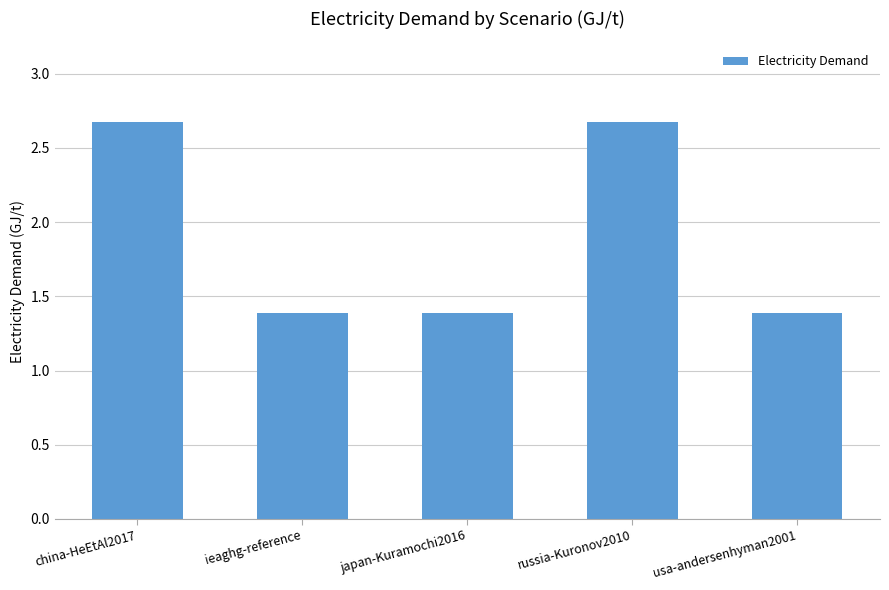

What is the maximum value shown in the chart?

2.7